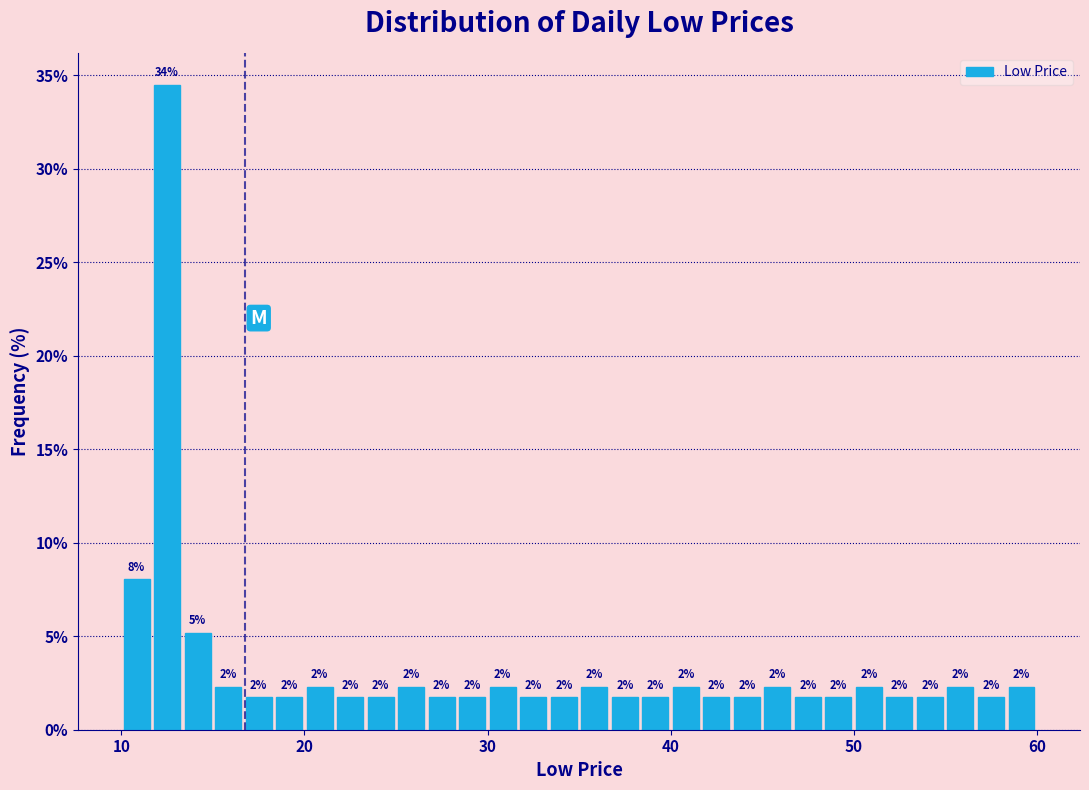

Around what value on the x-axis is the tallest bar? Give the approximate position of its centre, as read against the axis.

13